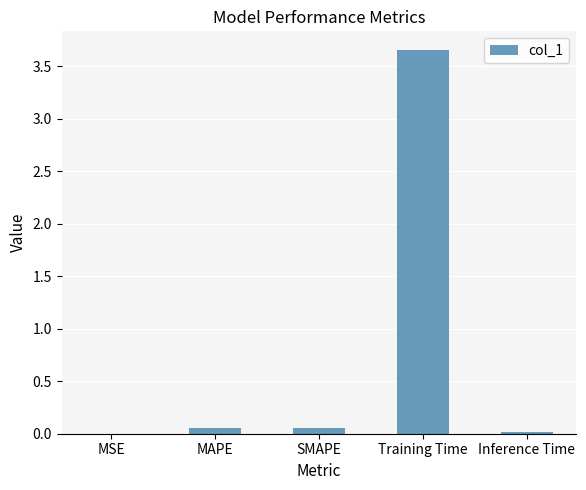

The chart shows a value of 5.0 at Training Time. True or false?

False